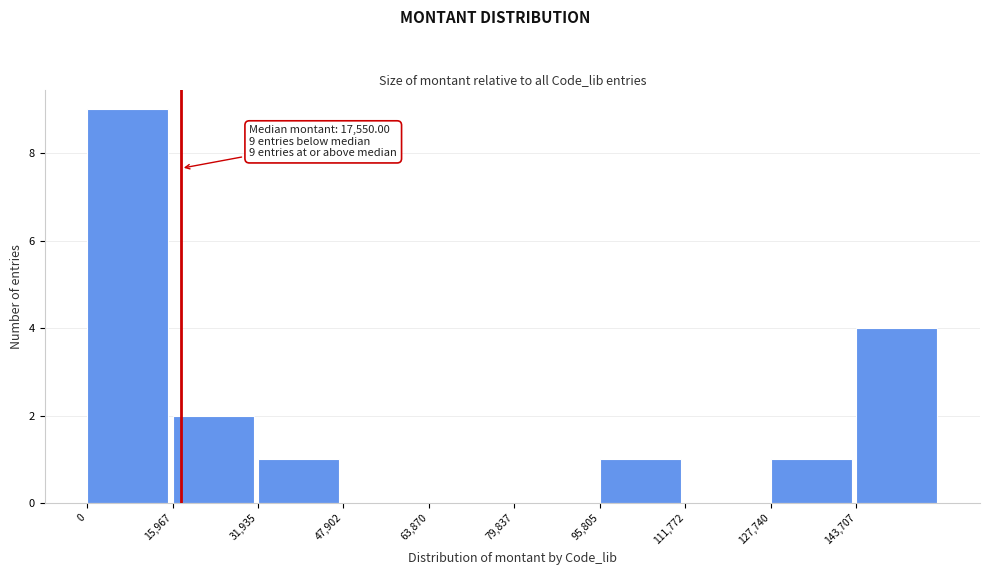

Which range on the x-axis has the tallest bar?

0 to 16000